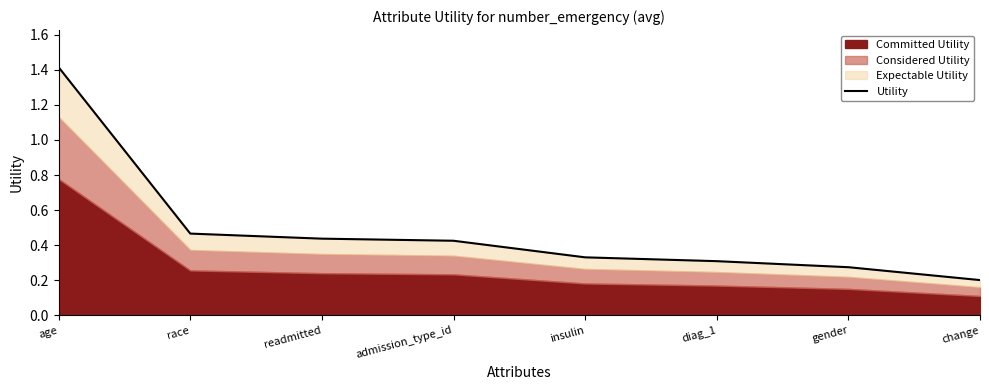

What is the difference between the maximum and minimum values?

1.2